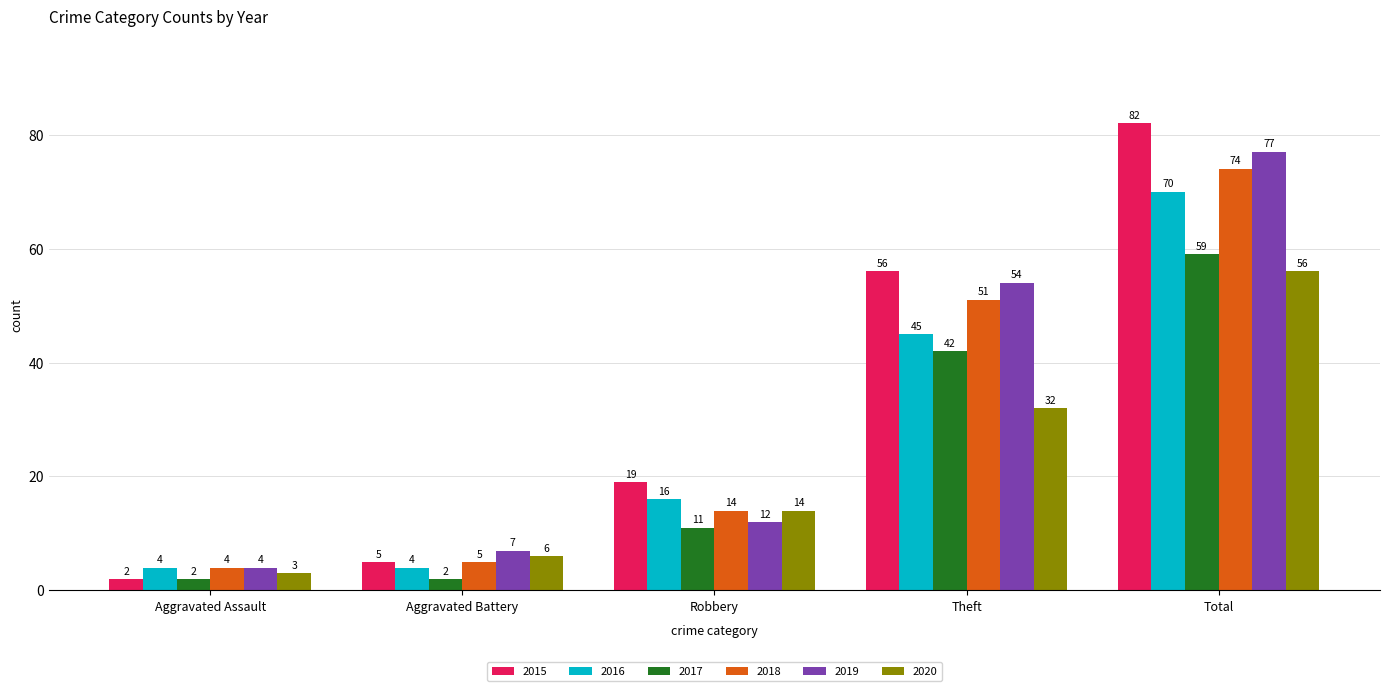

Does the chart contain stacked bars?

No